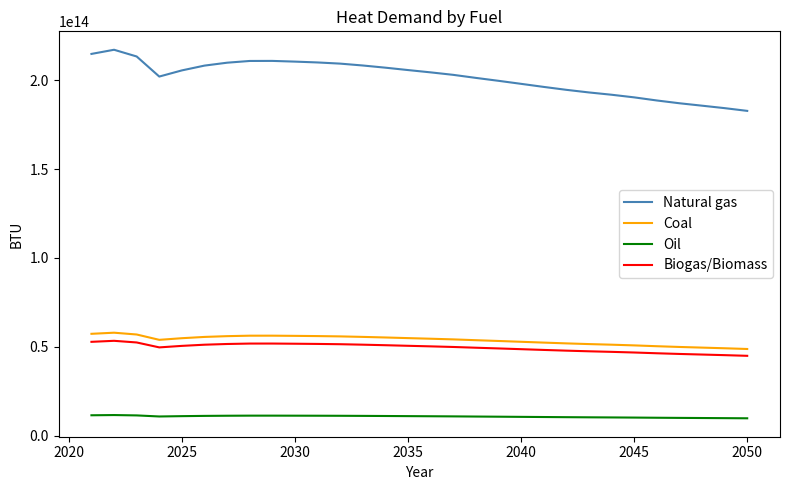

How many lines are shown in the chart?

4